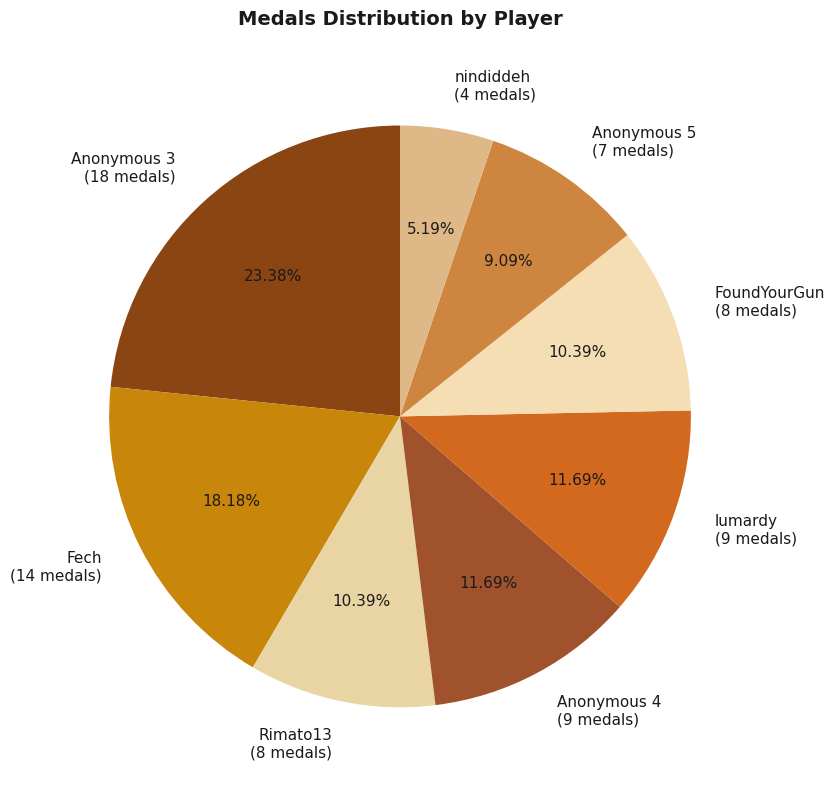

Is the sum of lumardy (9 medals) and Anonymous 3 (18 medals) greater than half?

No